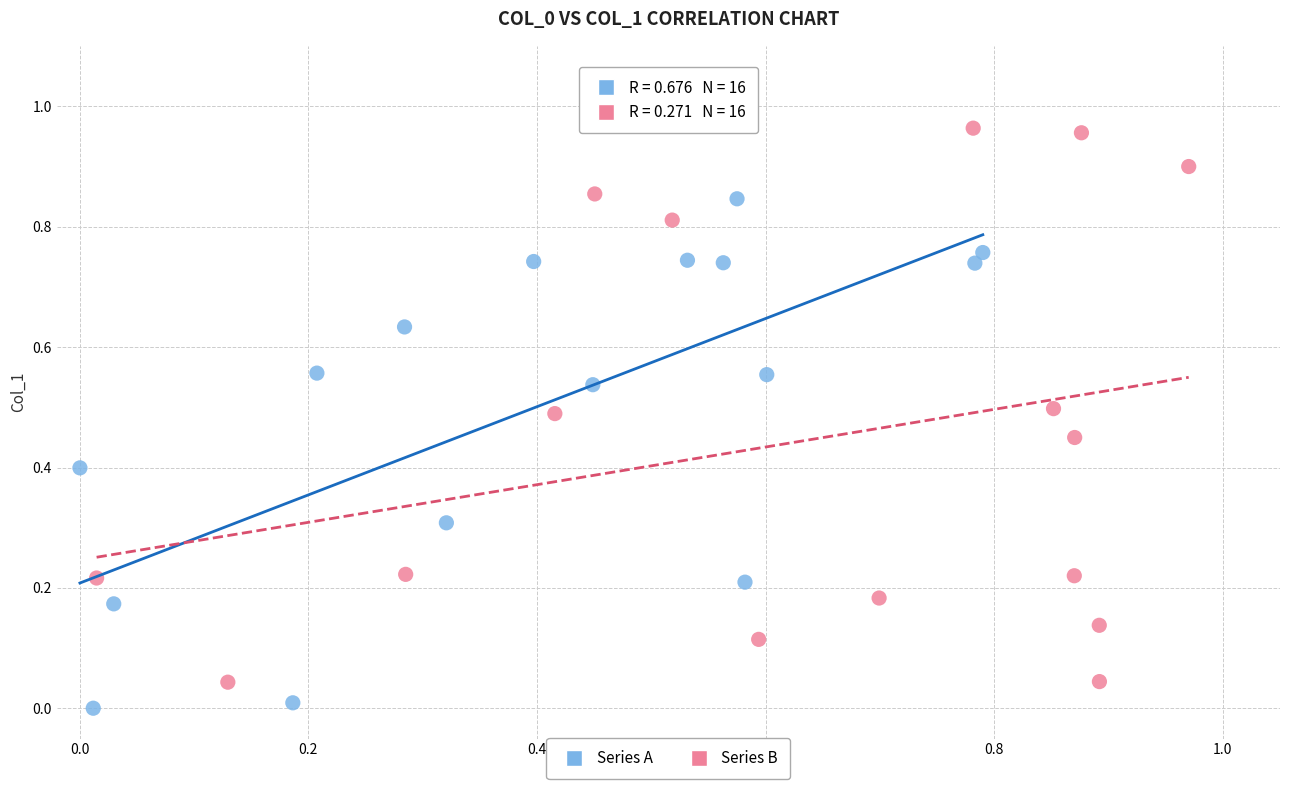

Which series reaches the maximum Y coordinate?

Series B